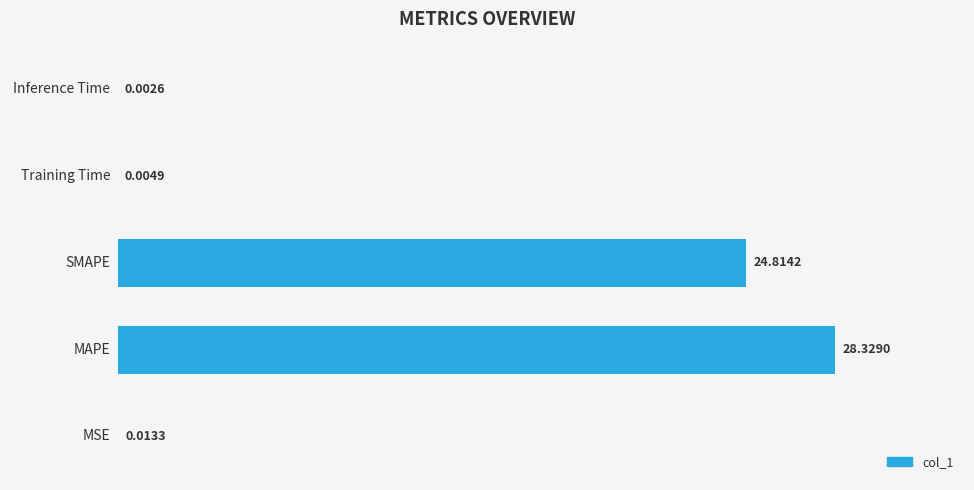

What is the maximum value shown in the chart?

28.3